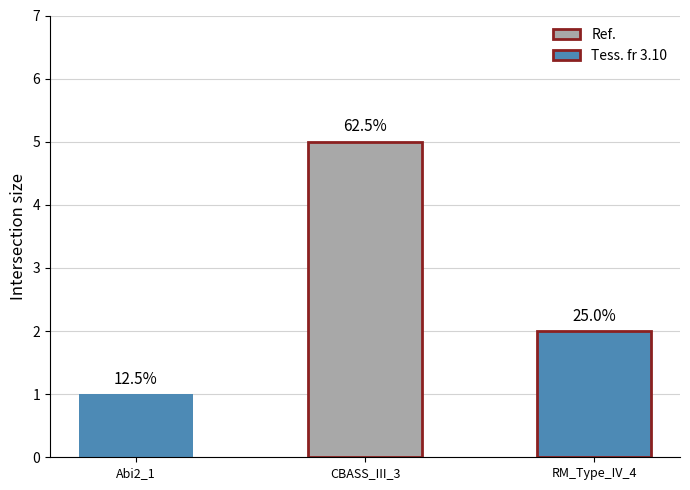

Are the bars horizontal?

No